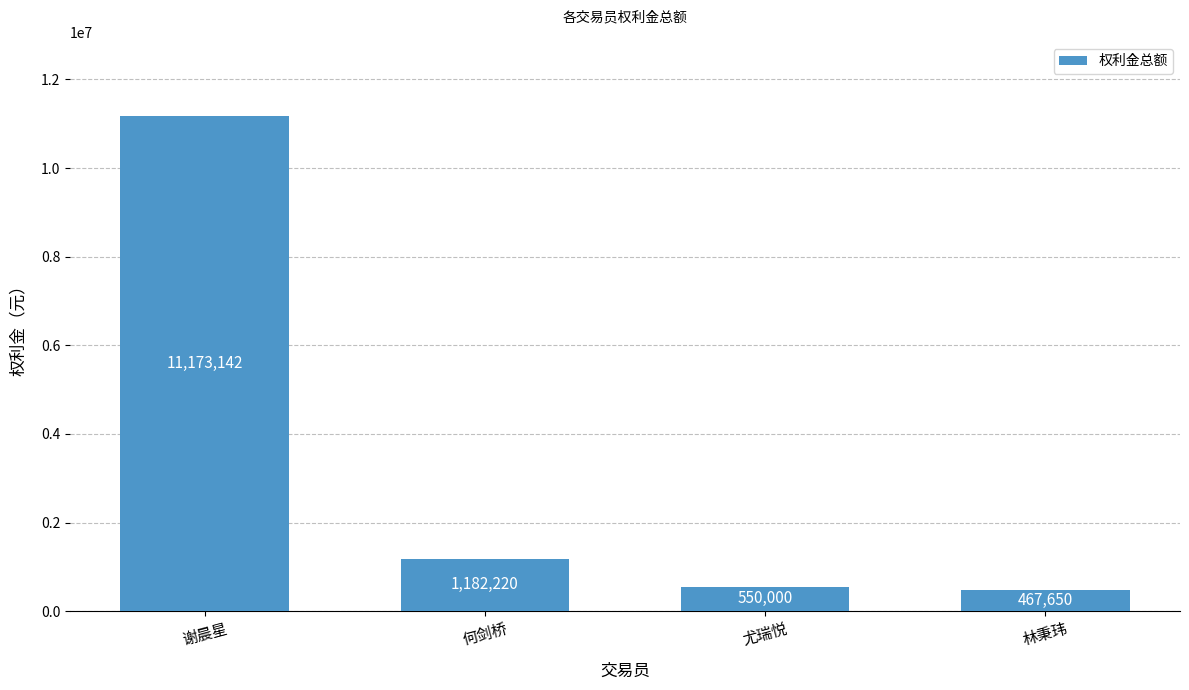

What is the greatest value displayed?

11173142